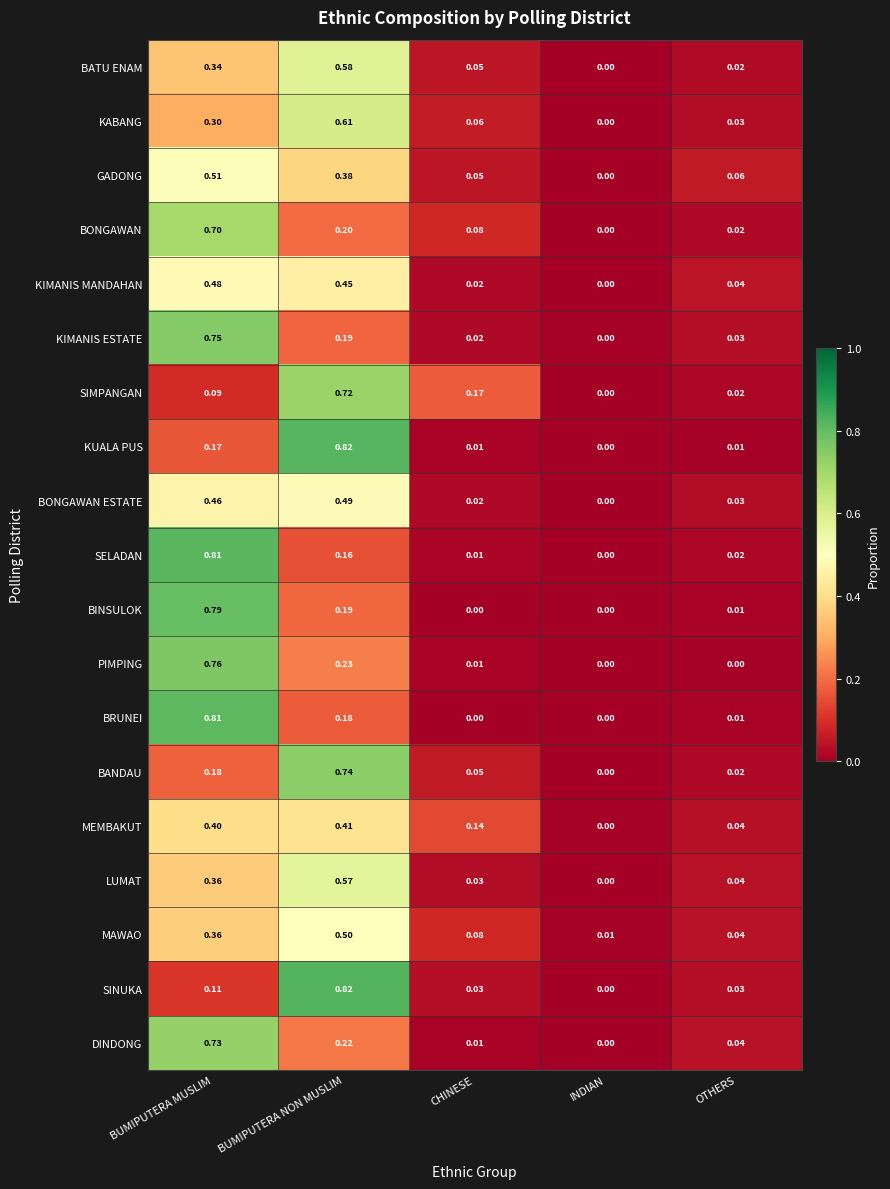

Which category has the highest value across all series?

BUMIPUTERA NON MUSLIM